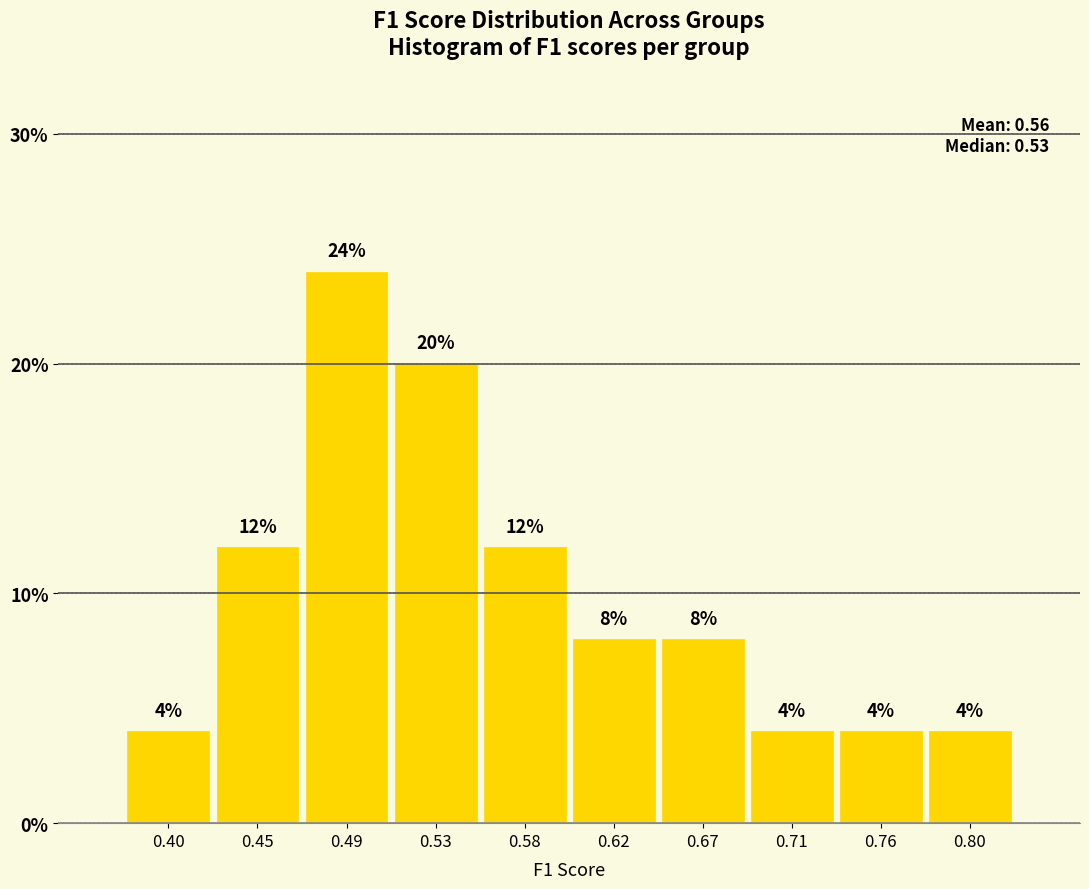

Reading left to right, transcribe this chart: for each bar, give the range it covers on the x-axis and its height. The bar edges are not printed on the chart, so give them approximately, as read against the axis.

0.380 to 0.425: 4
0.425 to 0.465: 12
0.465 to 0.510: 24
0.510 to 0.555: 20
0.555 to 0.600: 12
0.600 to 0.645: 8
0.645 to 0.690: 8
0.690 to 0.735: 4
0.735 to 0.780: 4
0.780 to 0.825: 4